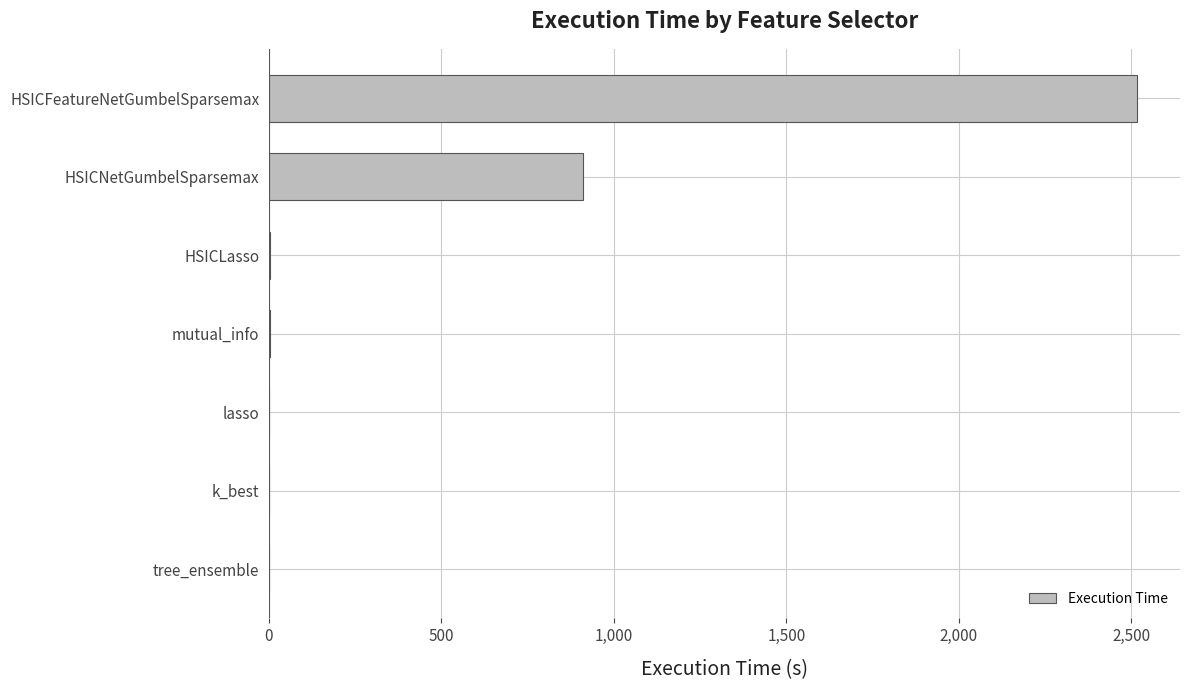

Which has a higher value, k_best or HSICFeatureNetGumbelSparsemax?

HSICFeatureNetGumbelSparsemax